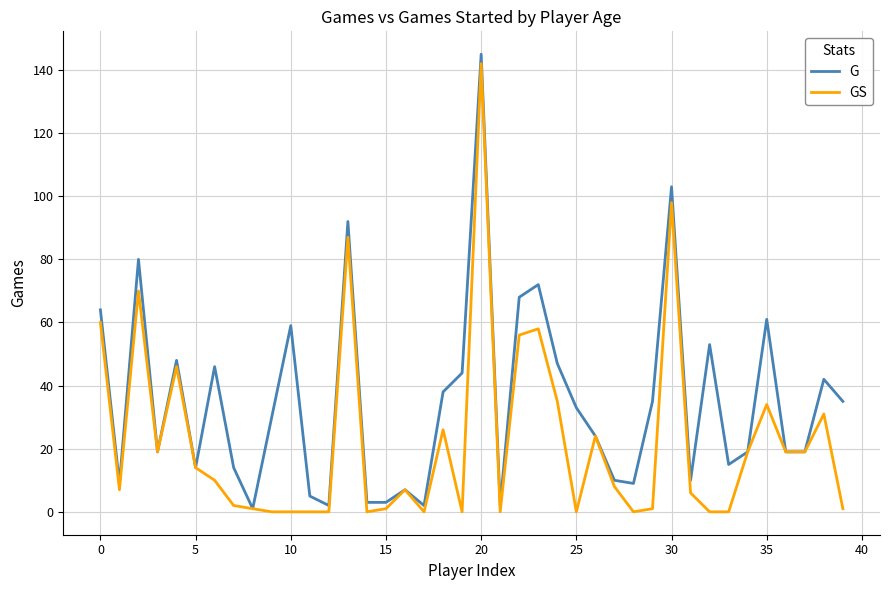

What is the highest value of the GS series?

142